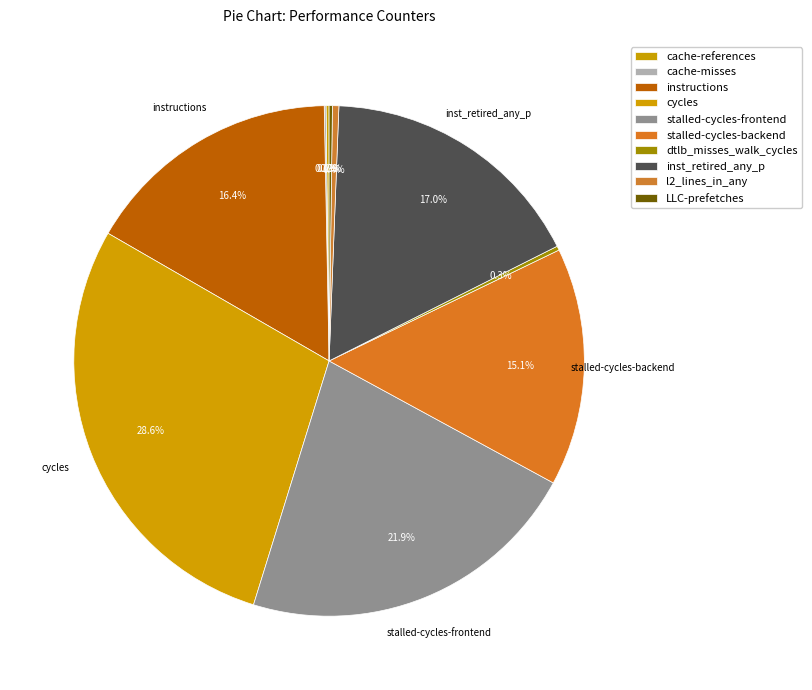

Which slice is the largest?

cycles